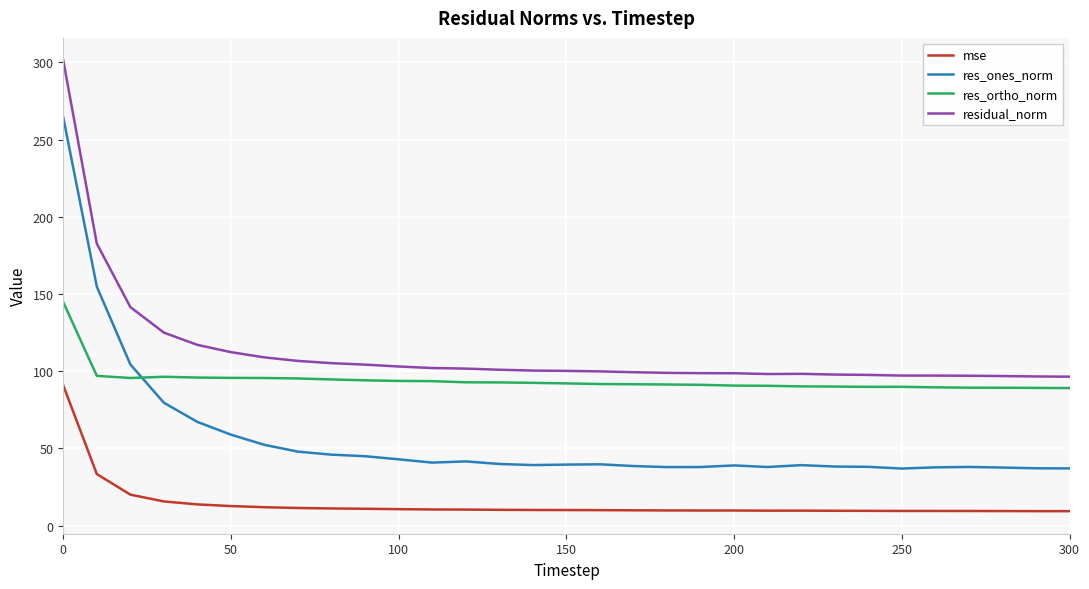

Which series has the largest range (max minus min)?

res_ones_norm